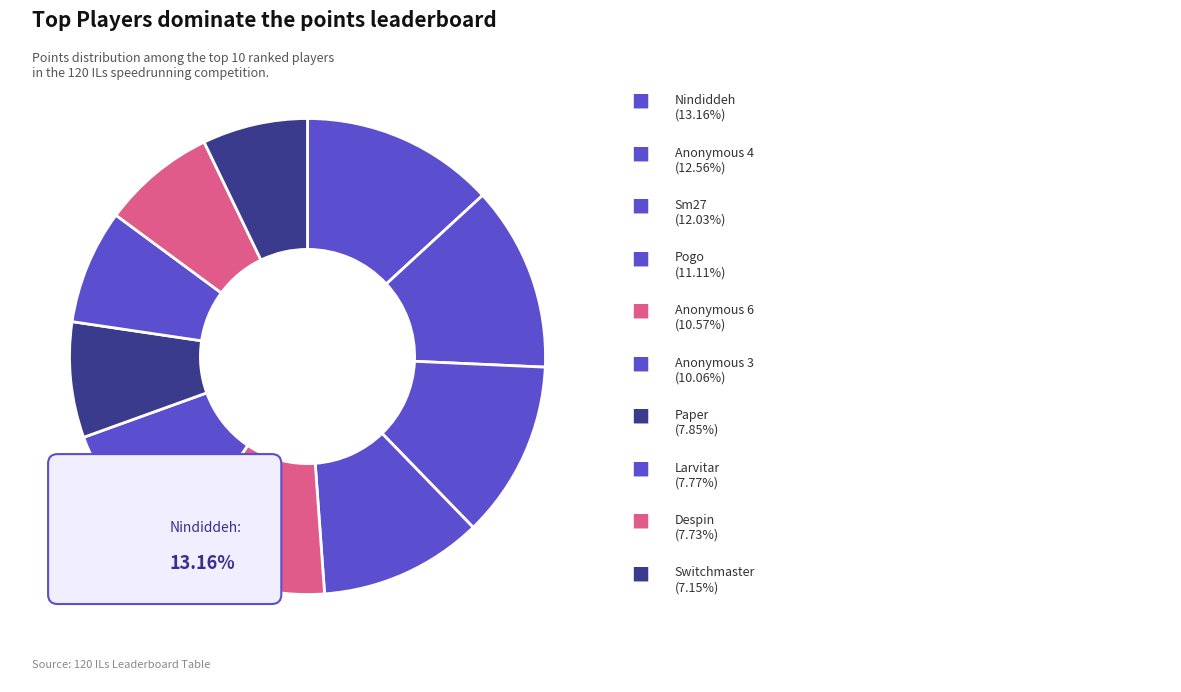

What is the largest slice in the pie chart?

Nindiddeh